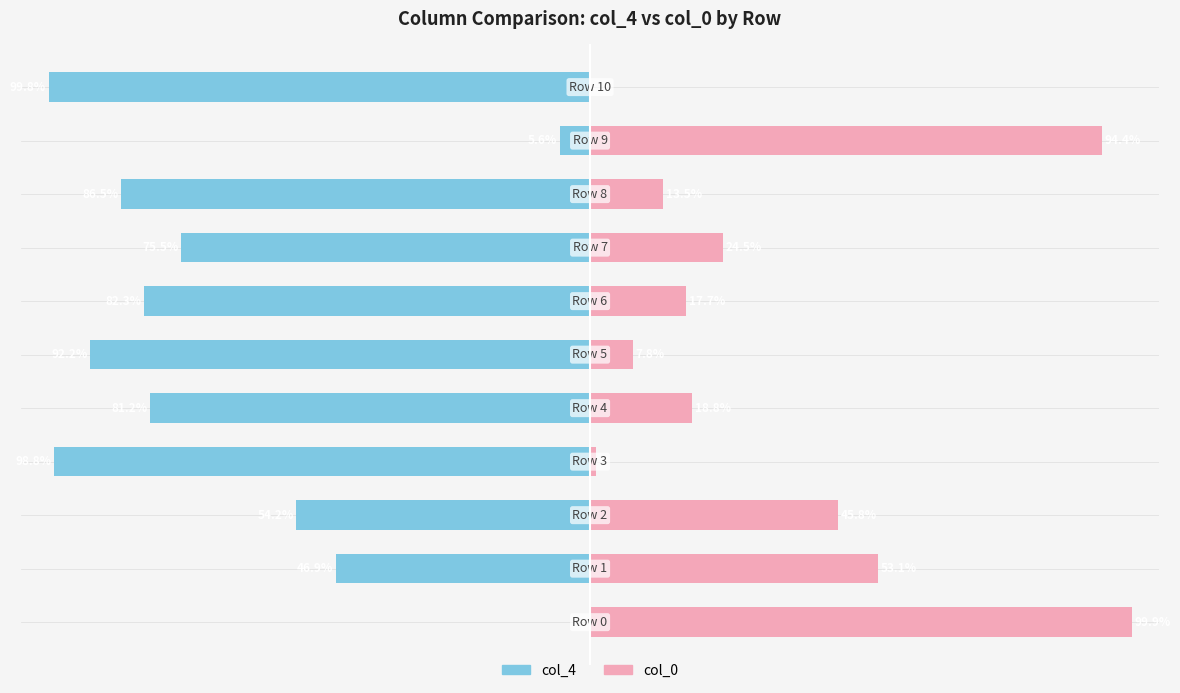

Reading right to left, extract all data points from this chart.

col_4: 10=-99.8	9=-5.6	8=-86.5	7=-75.5	6=-82.3	5=-92.2	4=-81.2	3=-98.8	2=-54.2	1=-46.9	0=-0.1
col_0: 10=0.2	9=94.4	8=13.5	7=24.5	6=17.7	5=7.8	4=18.8	3=1.2	2=45.8	1=53.1	0=99.9